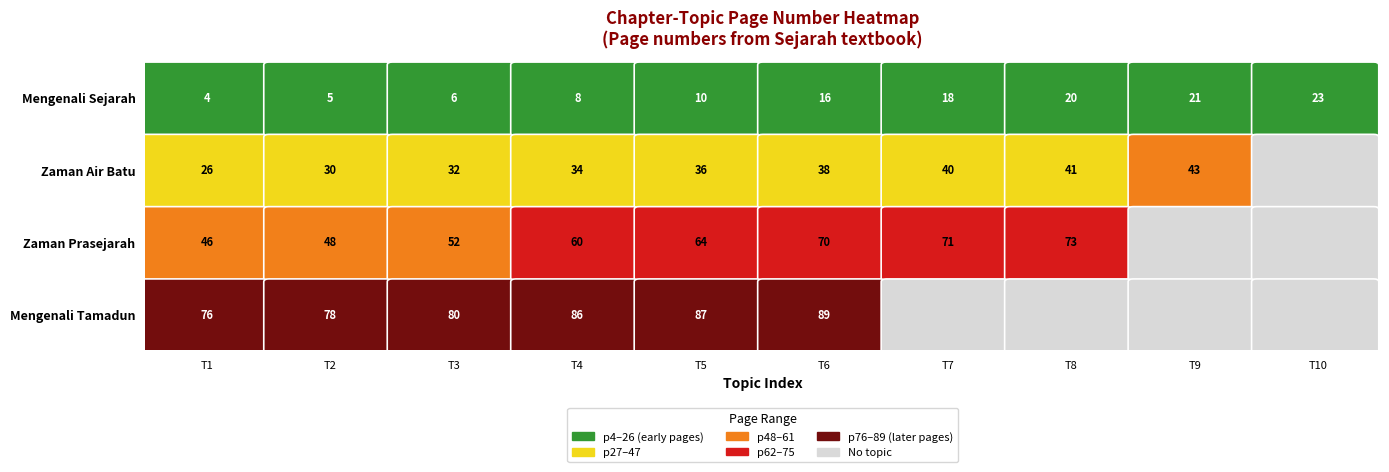

Between Topic 2 and Topic 5, which is larger?

Topic 5